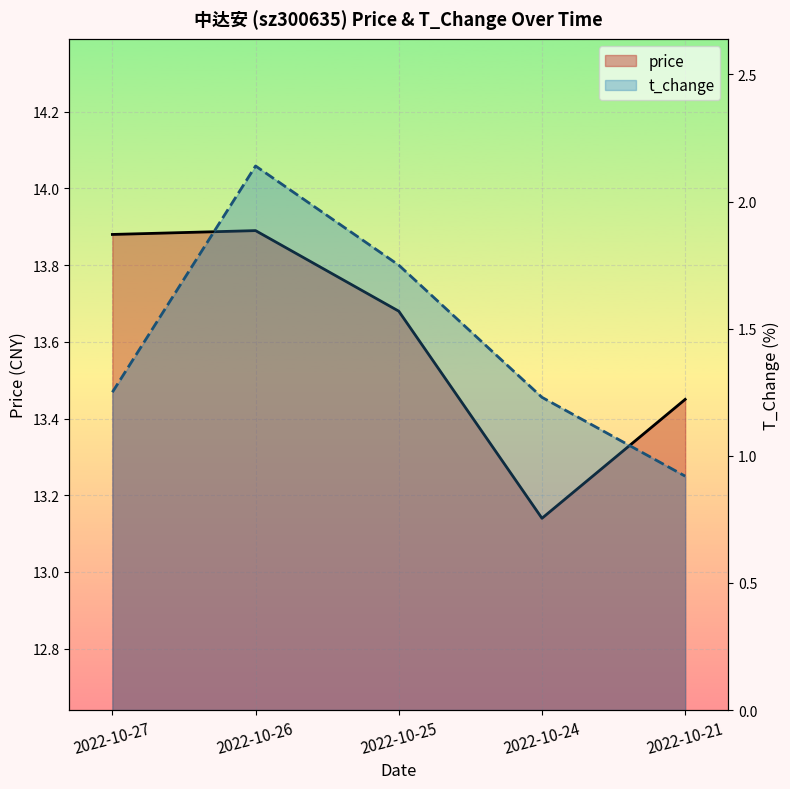

What is the difference between the maximum and second lowest values in the t_change series?

0.9